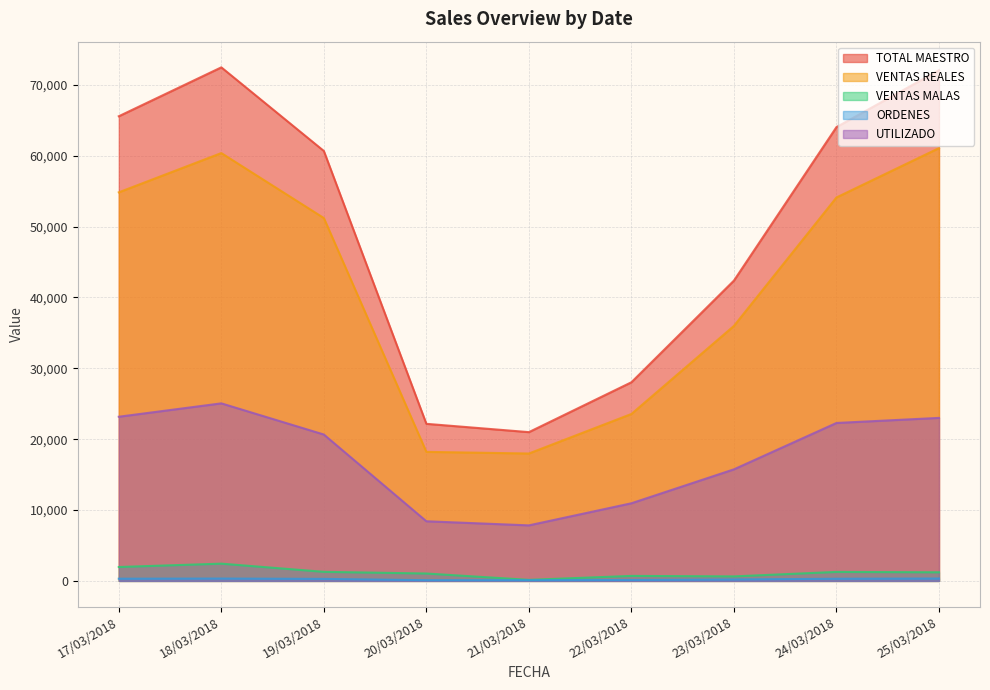

Count the number of categories in the chart.

9